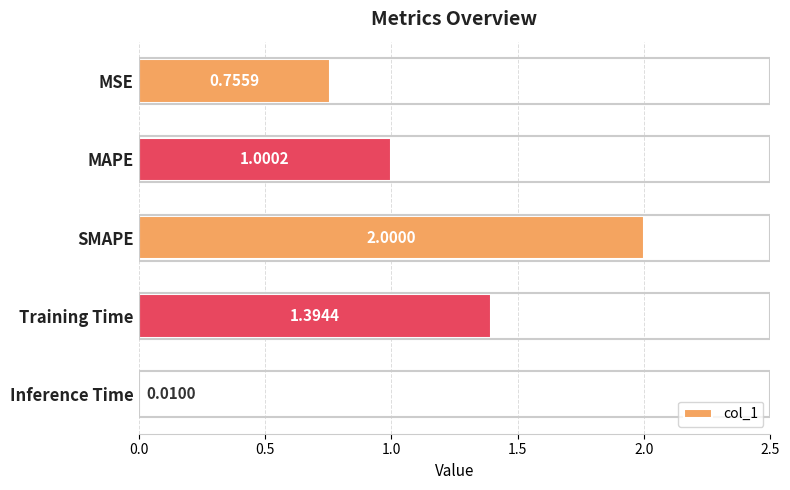

What is the label of the 4th bar from the bottom?

MAPE